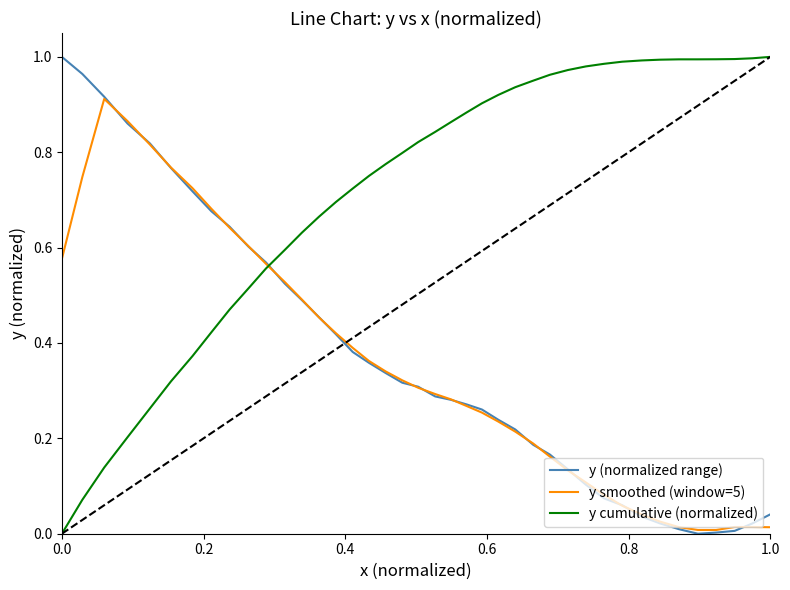

Which series has the largest total across all categories?

y cumulative (normalized)